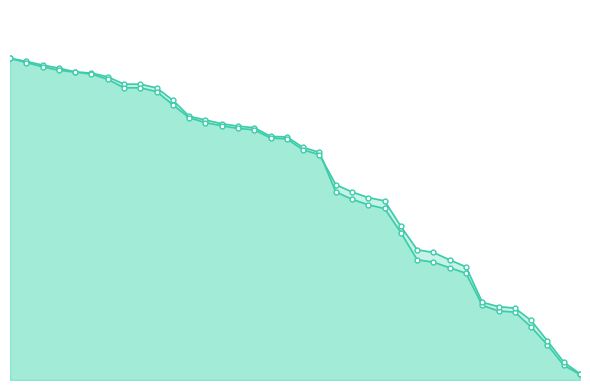

Reading right to left, extract all data points from this chart.

计划工时: 6月4日=9.0	5月29日=24.0	5月28日=56.9	5月21日=85.9	5月20日=109.9	5月16日=111.9	5月14日=120.9	5月9日=172.8	5月7日=181.8	4月30日=190.8	4月25日=194.8	4月23日=238.8	4月18日=277.7	4月17日=283.7	4月15日=292.7	4月13日=304.7	4月11日=368.6	4月10日=376.6	4月9日=393.6	4月8日=394.6	4月6日=408.6	4月4日=411.1	4月3日=415.1	4月1日=421.1	3月31日=427.1	3月28日=453.1	3月24日=473.0	3月23日=479.0	3月20日=479.0	3月14日=491.0	3月13日=497.0	3月12日=499.0	3月11日=505.0	3月9日=510.0	3月8日=516.0	3月7日=521.0
实际工时: 6月4日=9.9	5月29日=29.1	5月28日=63.2	5月21日=96.4	5月20日=116.5	5月16日=118.8	5月14日=125.8	5月9日=183.3	5月7日=194.4	4月30日=206.5	4月25日=211.0	4月23日=248.7	4月18日=290.1	4月17日=295.4	4月15日=304.5	4月13日=316.4	4月11日=364.9	4月10日=372.7	4月9日=390.4	4月8日=391.9	4月6日=405.2	4月4日=407.4	4月3日=411.8	4月1日=416.9	3月31日=424.7	3月28日=445.8	3月24日=467.1	3月23日=473.2	3月20日=473.2	3月14日=486.9	3月13日=495.6	3月12日=498.7	3月11日=501.6	3月9日=507.2	3月8日=514.1	3月7日=521.0